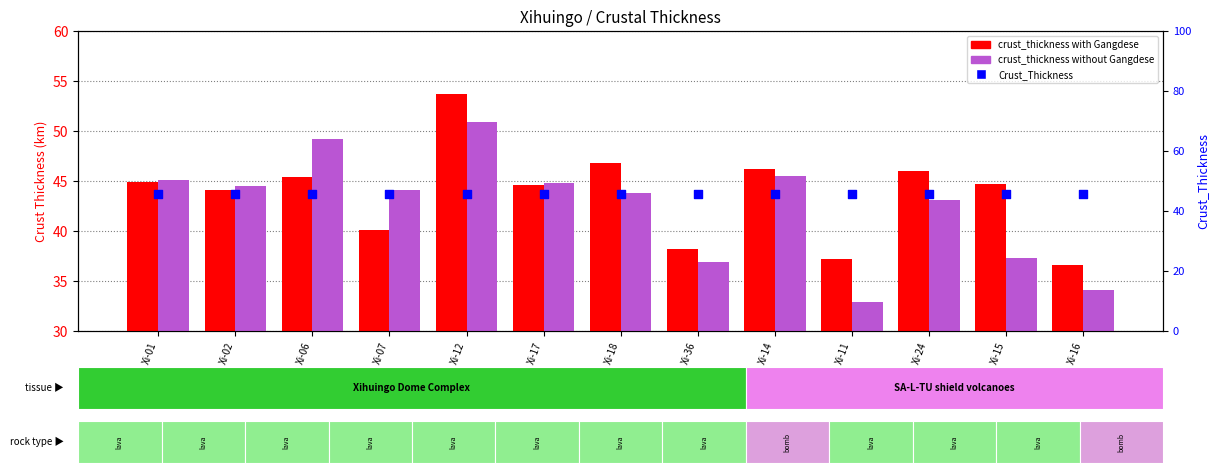

Which series has the largest Y range (max minus min)?

crust_thickness without Gangdese